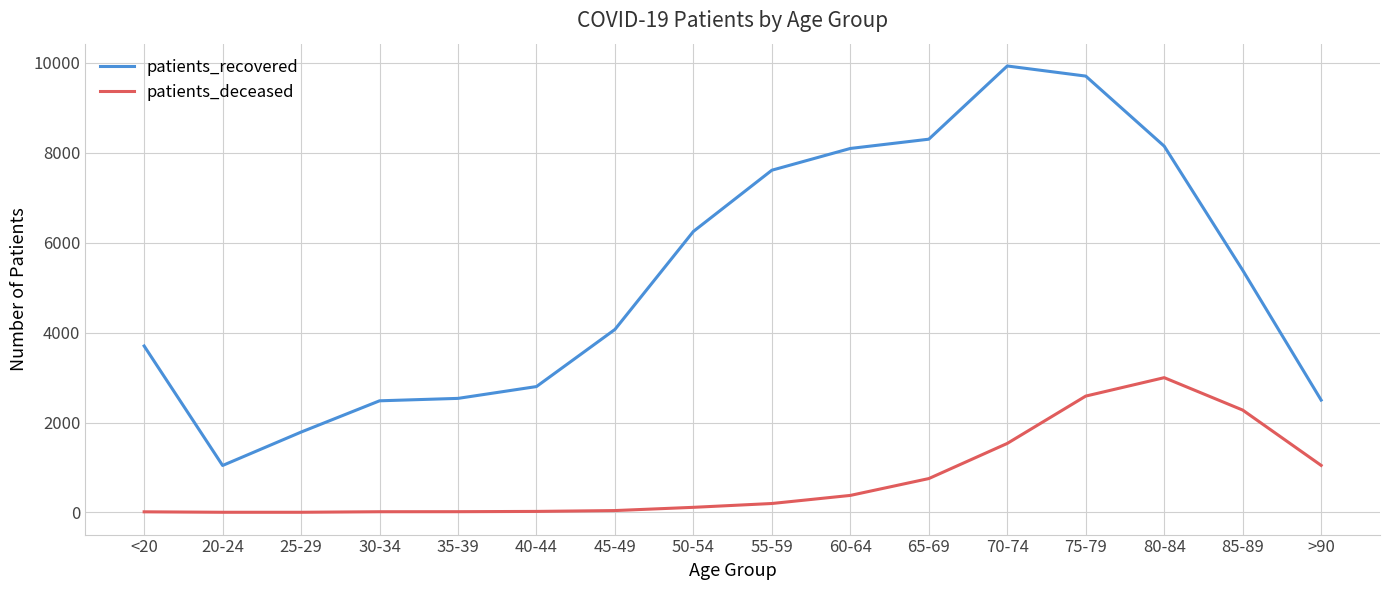

How many categories are shown in the chart?

16